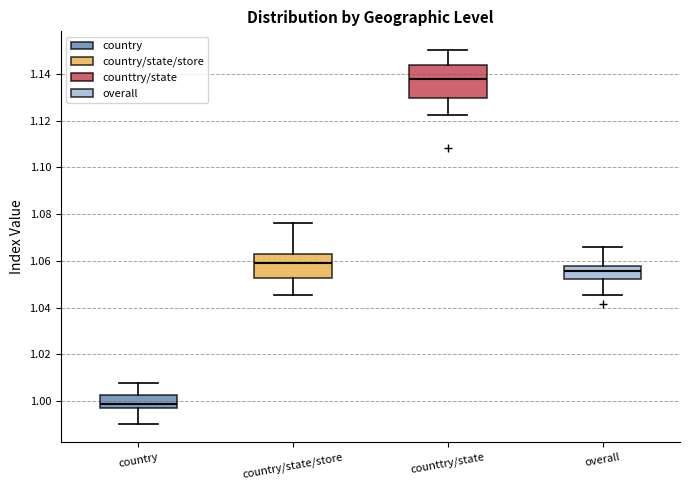

Where does the median line of the box for country/state/store sit on the y-axis? The values are not printed on the chart, so give them approximately, as read against the axis.

1.058